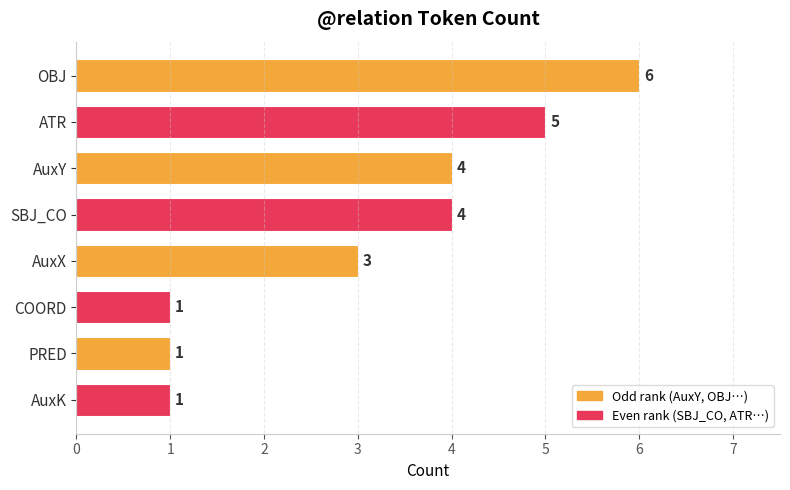

The value at OBJ is 6. True or false?

True